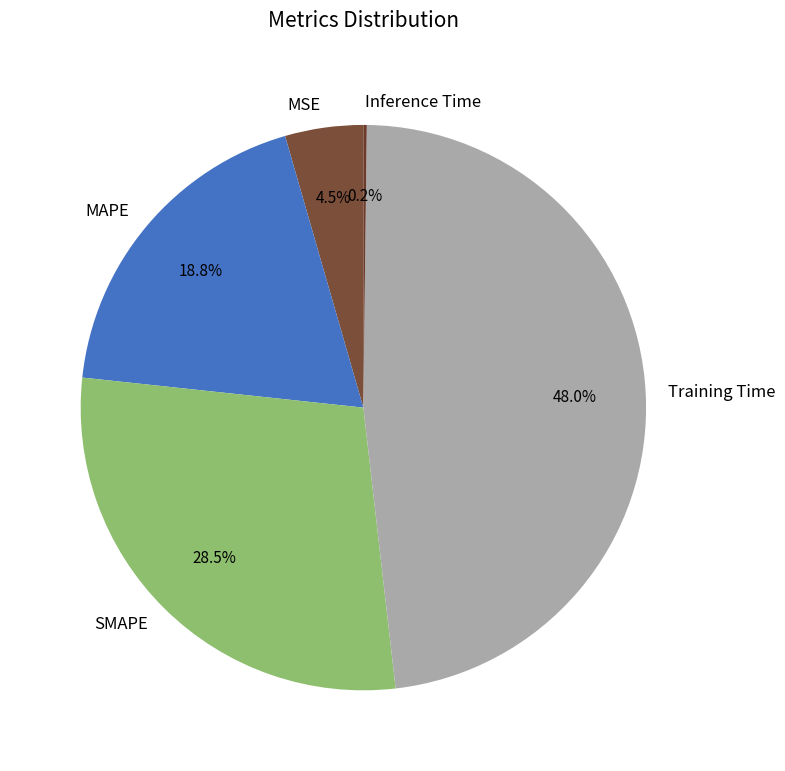

Combined, what portion of the pie is Training Time and SMAPE?

76.5%